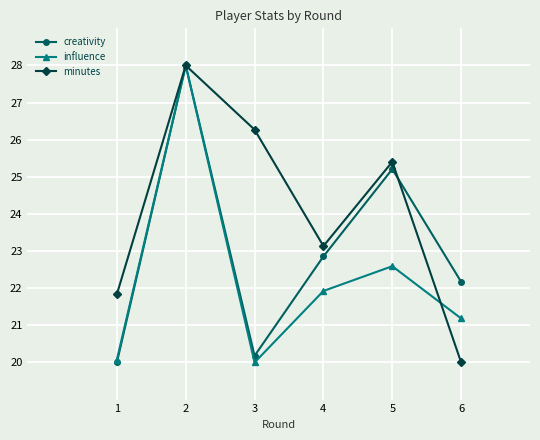

What is the difference between the creativity values at 2 and 3?

7.8